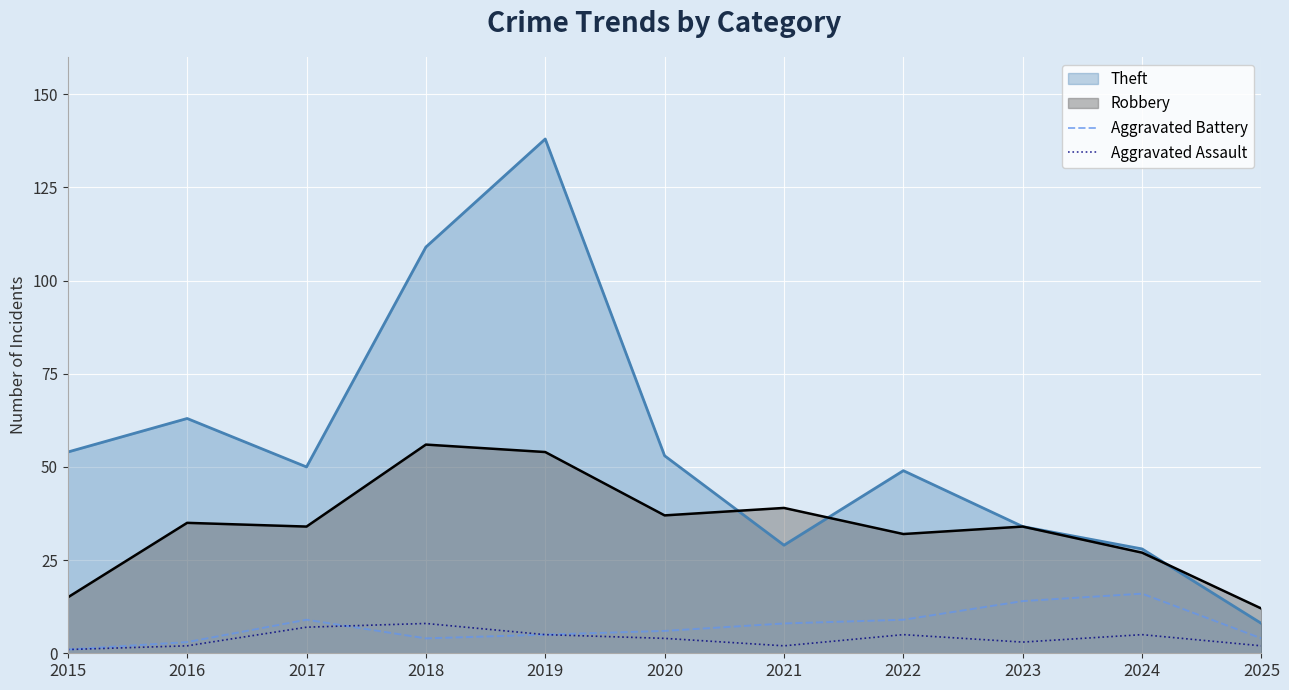

At which label does Aggravated Assault reach its minimum?

2015